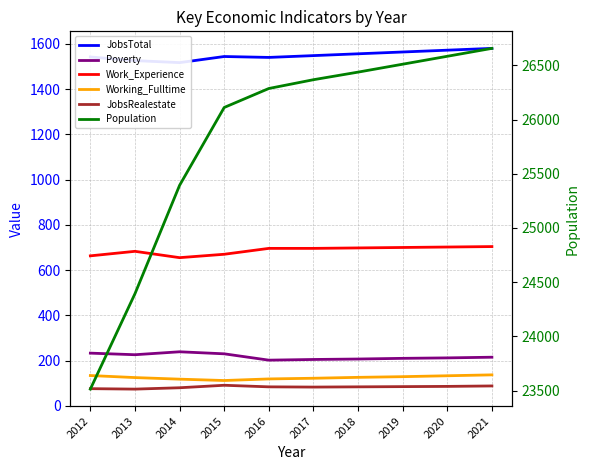

What is the value of the JobsRealestate point at the 3rd from the left?

80